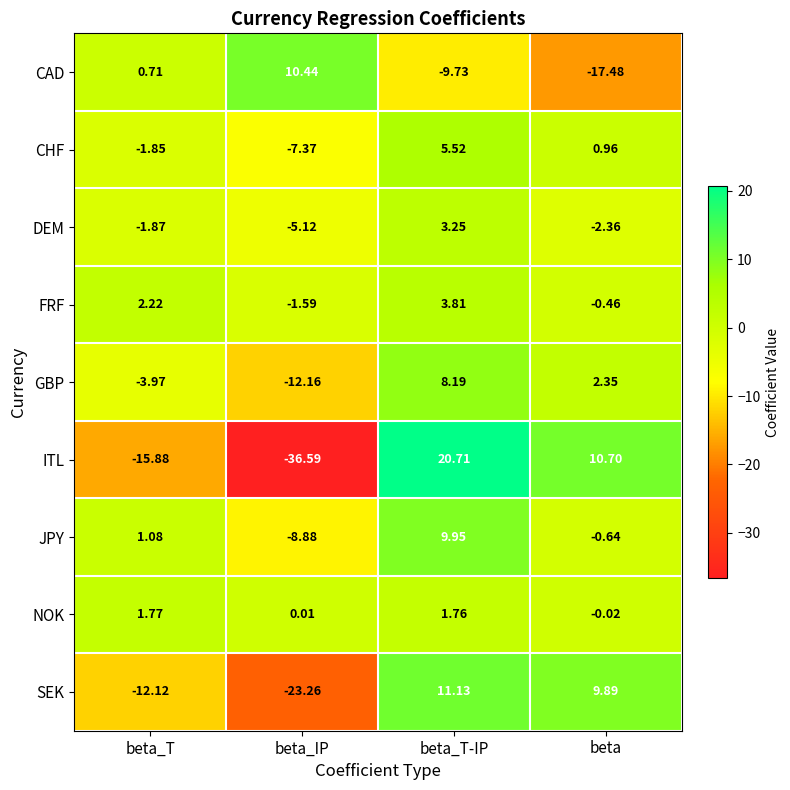

List the series in order of their peak value, lowest first.

NOK, DEM, FRF, CHF, GBP, JPY, CAD, SEK, ITL